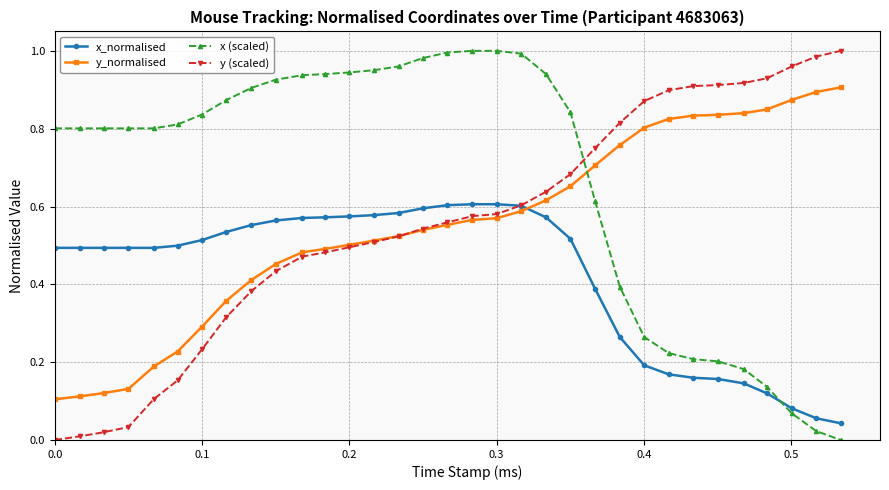

Which series has the largest total across all categories?

x (scaled)